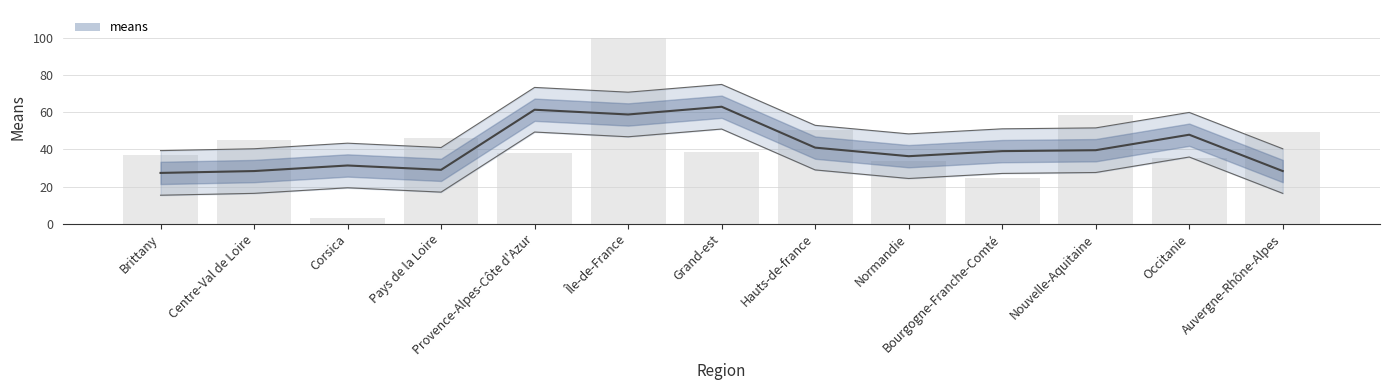

What is the label of the 5th bar from the left?

Provence-Alpes-Côte d'Azur